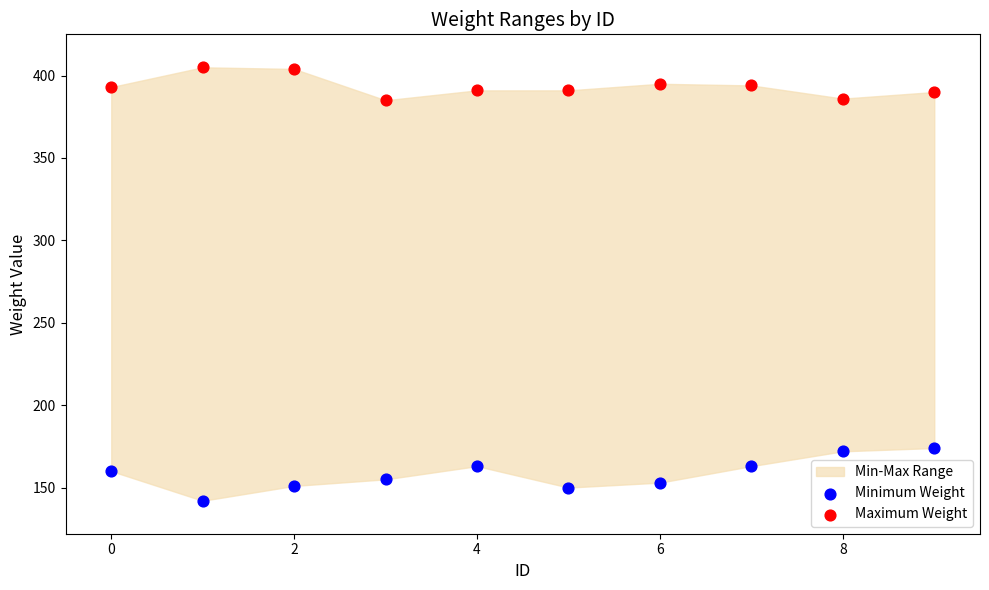

Across all data points, what is the range of Y values (max minus min)?

263